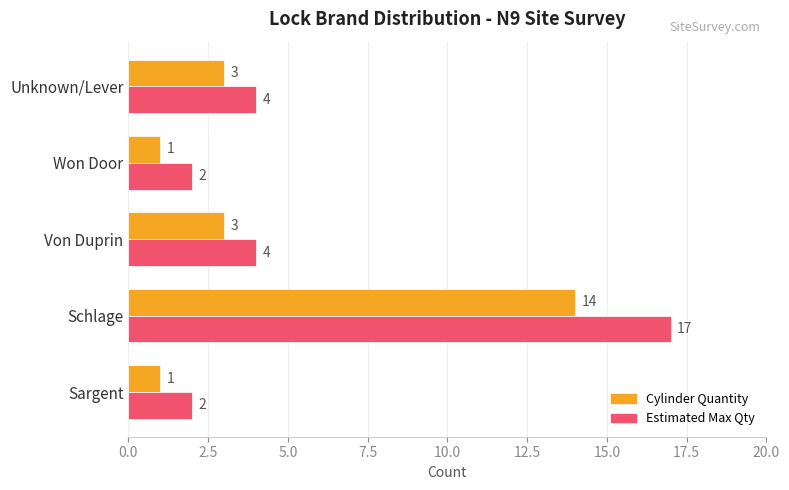

Is it true that Estimated Max Qty equals 1 at Sargent?

False